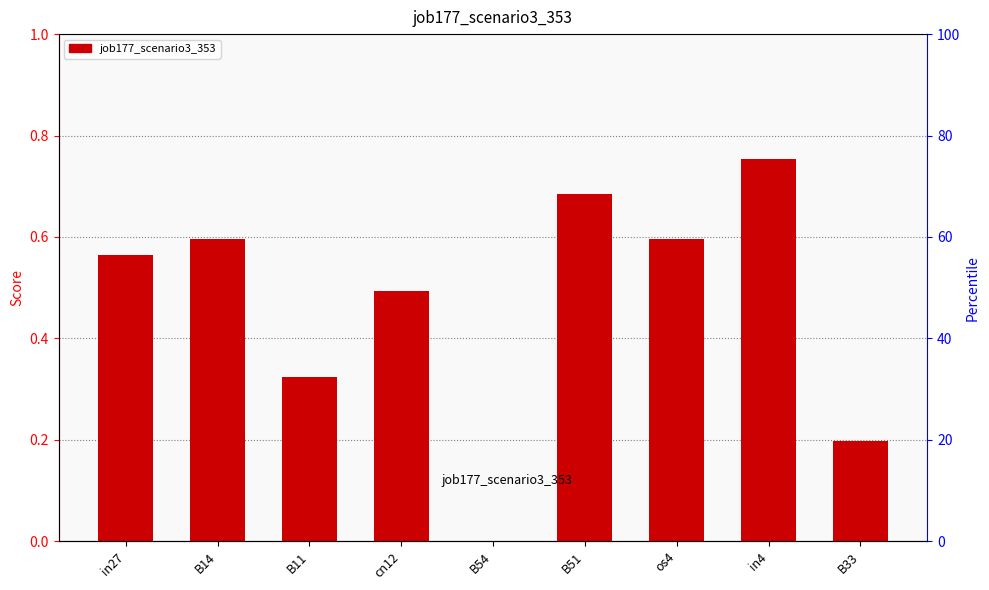

Are the bars grouped side by side (vs. stacked)?

No